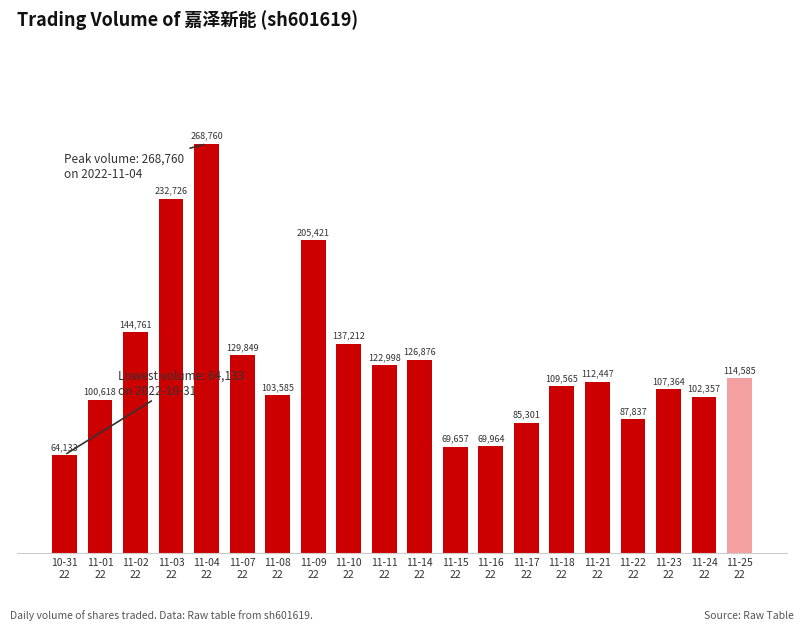

What is the sum of the values at 11-15
22 and 11-08
22?

173242